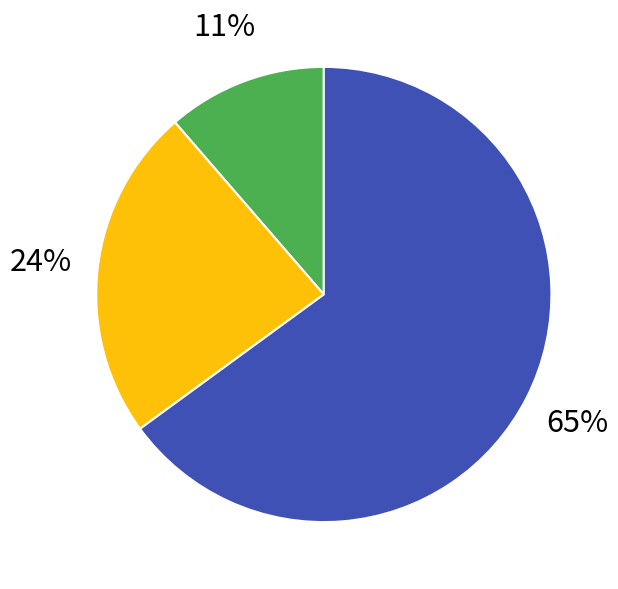

To the nearest percent, what is the average slice percentage?

33%